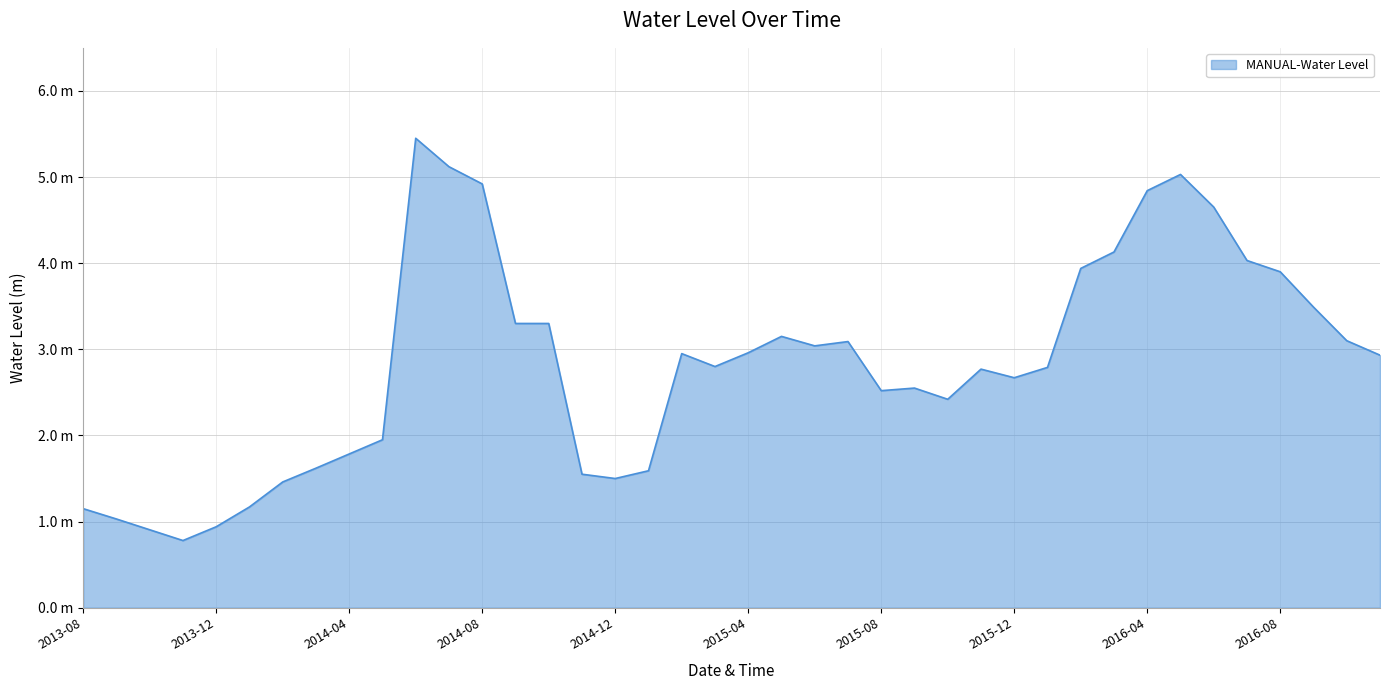

Does the chart display data point markers on the line(s)?

No